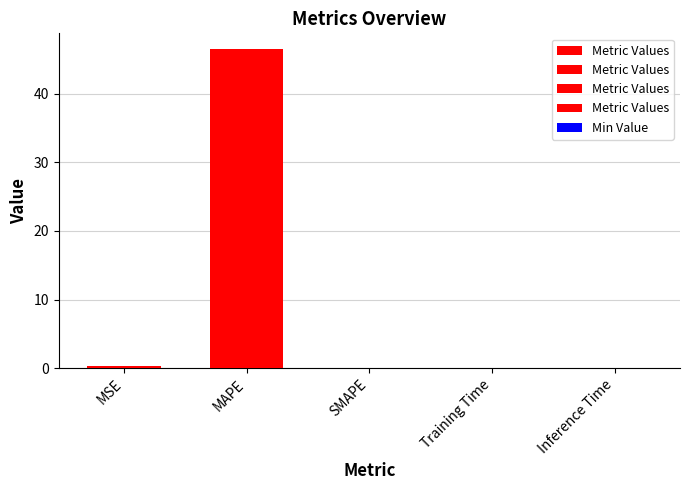

At which category does the chart reach its peak across all series?

MAPE